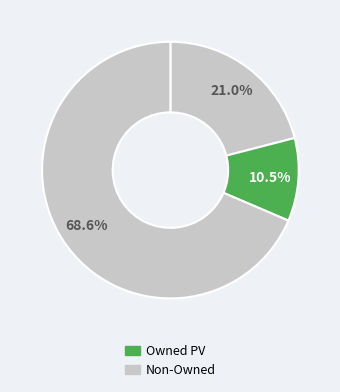

How many segments does this pie chart have?

3